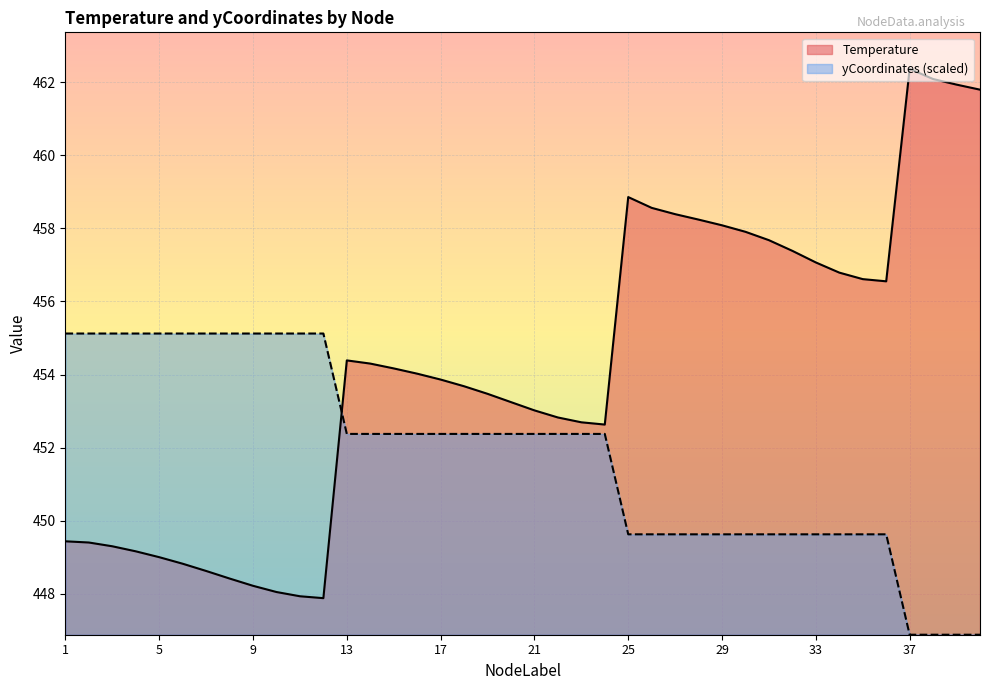

The yCoordinates series shows 449.6 at 27. True or false?

True